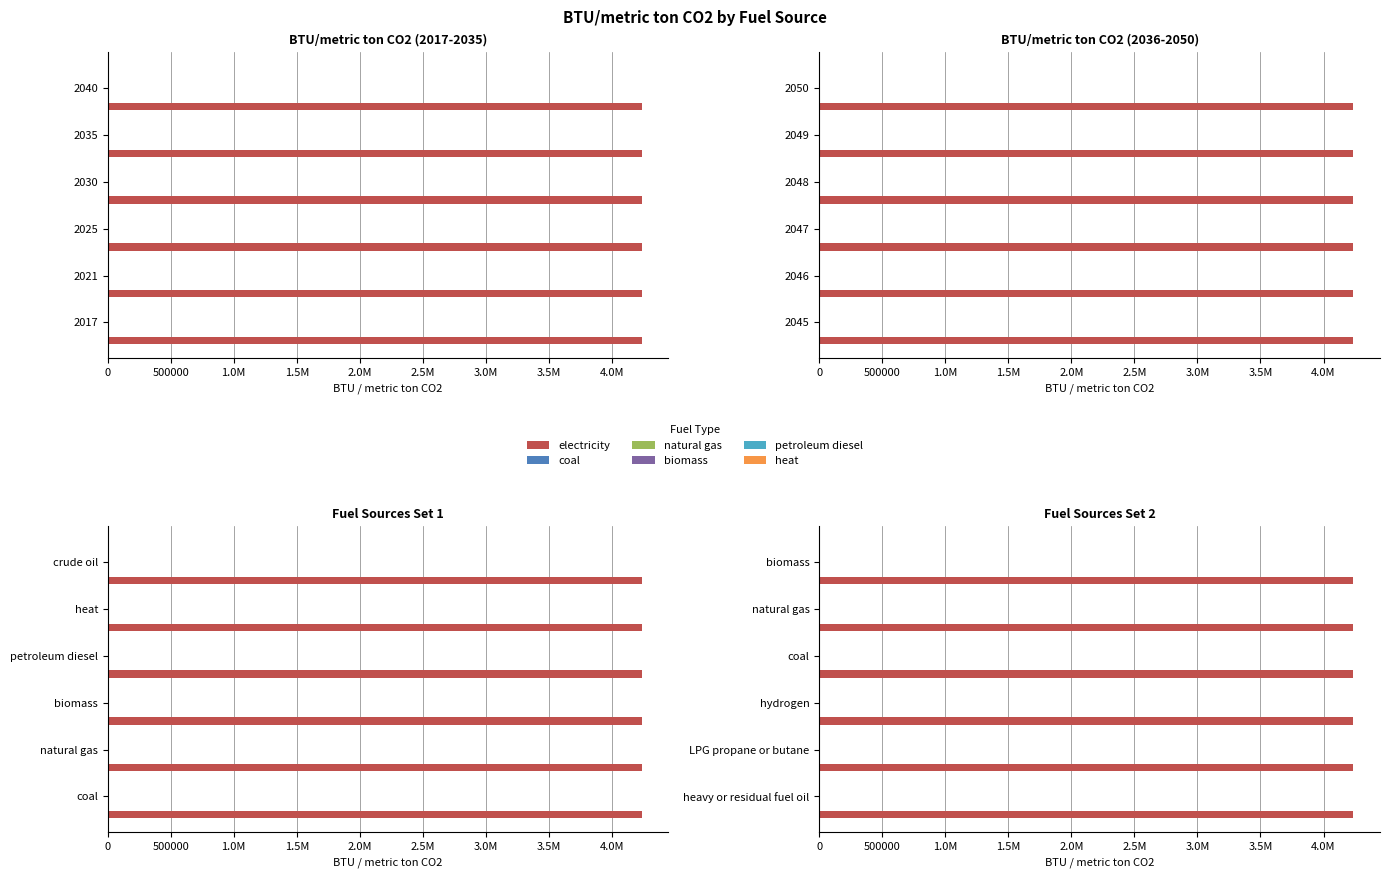

Between crude oil and heavy or residual fuel oil, which series saw the biggest shift?

electricity